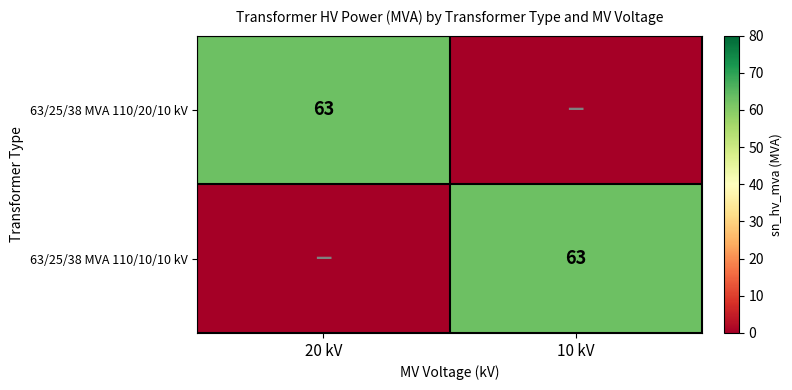

Is it true that 63/25/38 MVA 110/10/10 kV equals 101 at 10 kV?

False